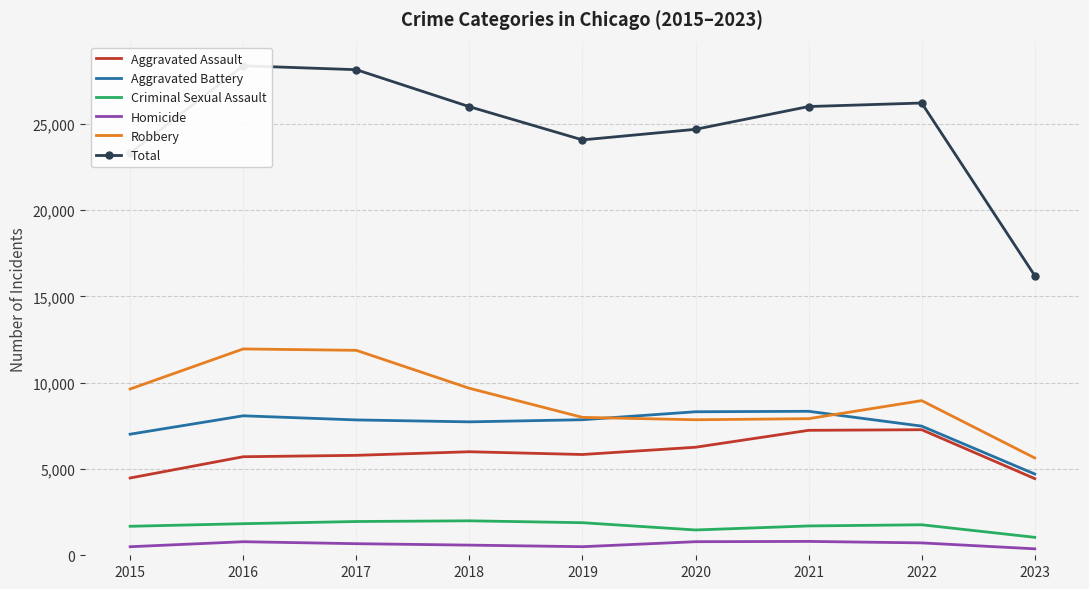

True or false: Homicide and Aggravated Assault intersect in this chart.

False